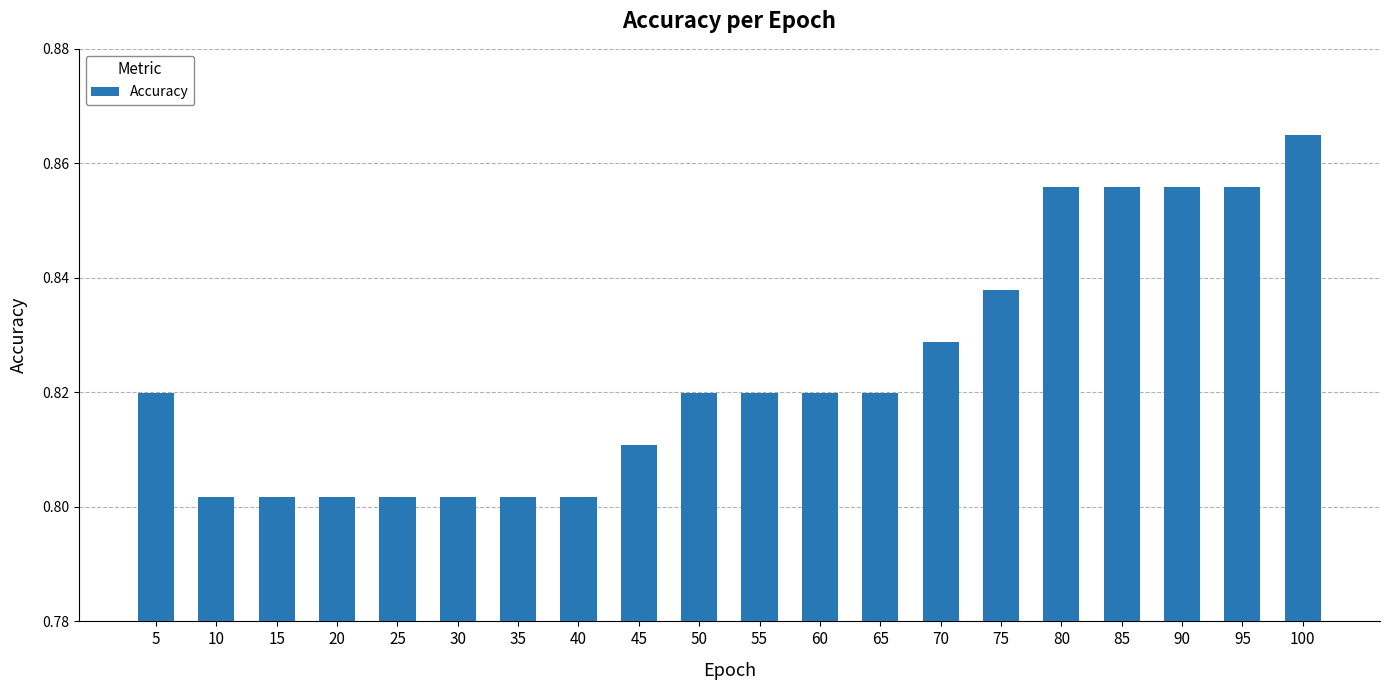

What is the difference between the maximum and minimum values?

0.1